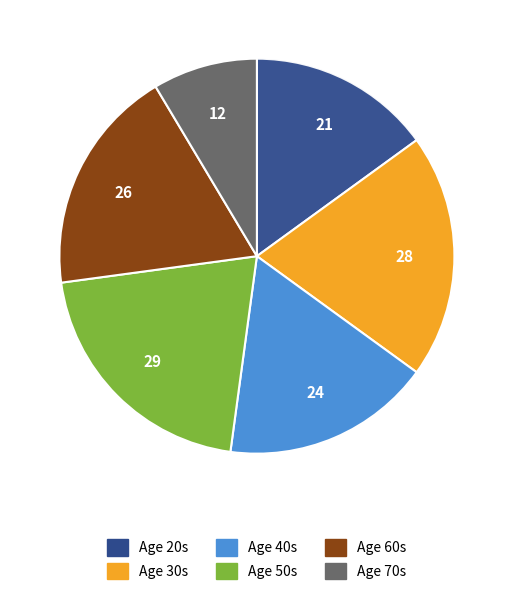

Is there any slice that represents more than half of the pie?

No